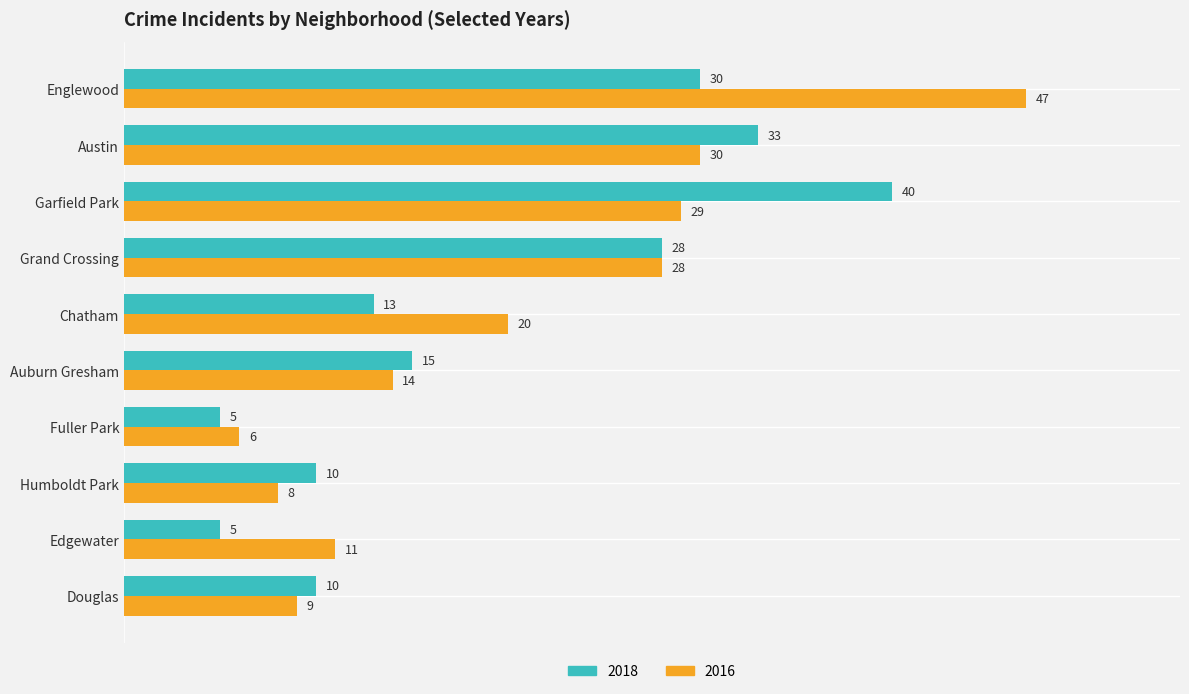

What is the sum of all 2018 values?

189